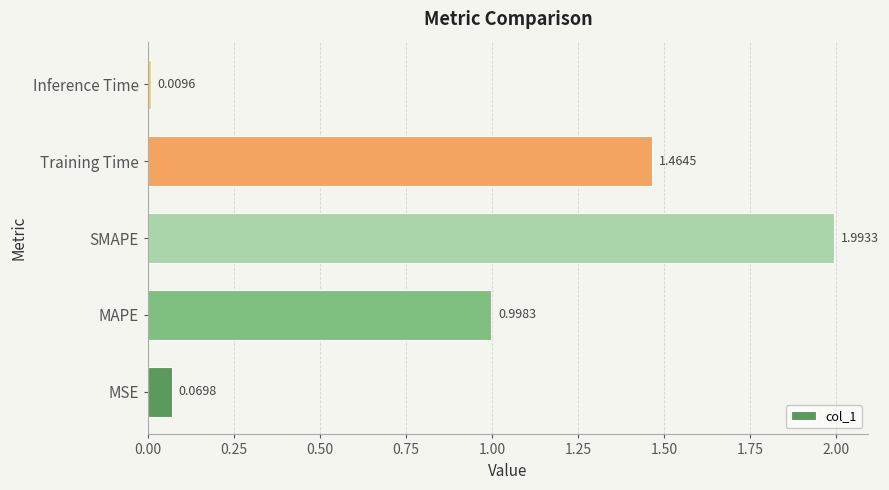

What is the average value?

0.9